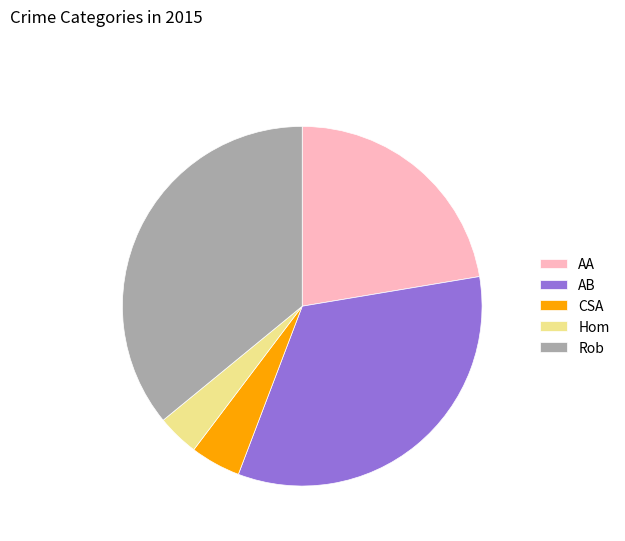

Approximately how many times larger is the value at AB compared to AA?

1.5